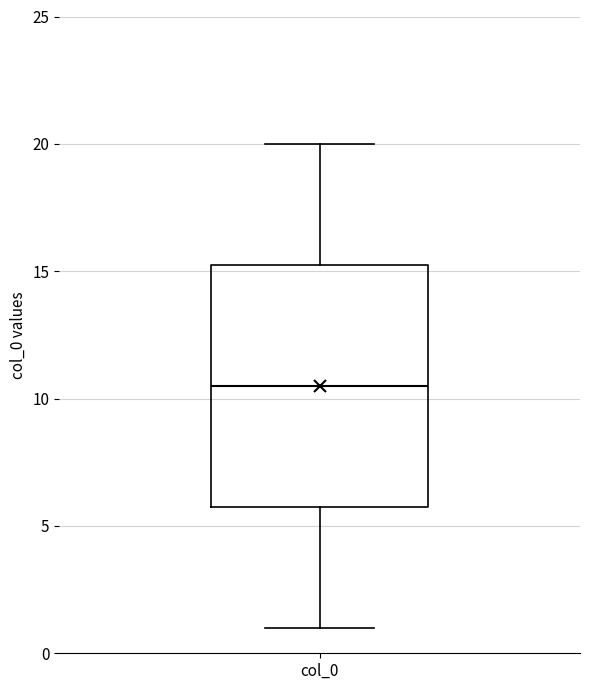

Transcribe this box plot: give where the median line is, the range the box spans, and where the two whiskers end, as read against the y-axis. The values are not printed on the chart, so give them approximately, as read against the axis.

median 10.5, box 6.0 to 15.5, whiskers 1.0 to 20.0